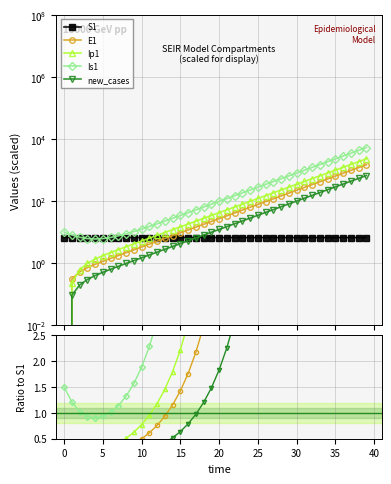

Does the chart display data point markers on the line(s)?

Yes